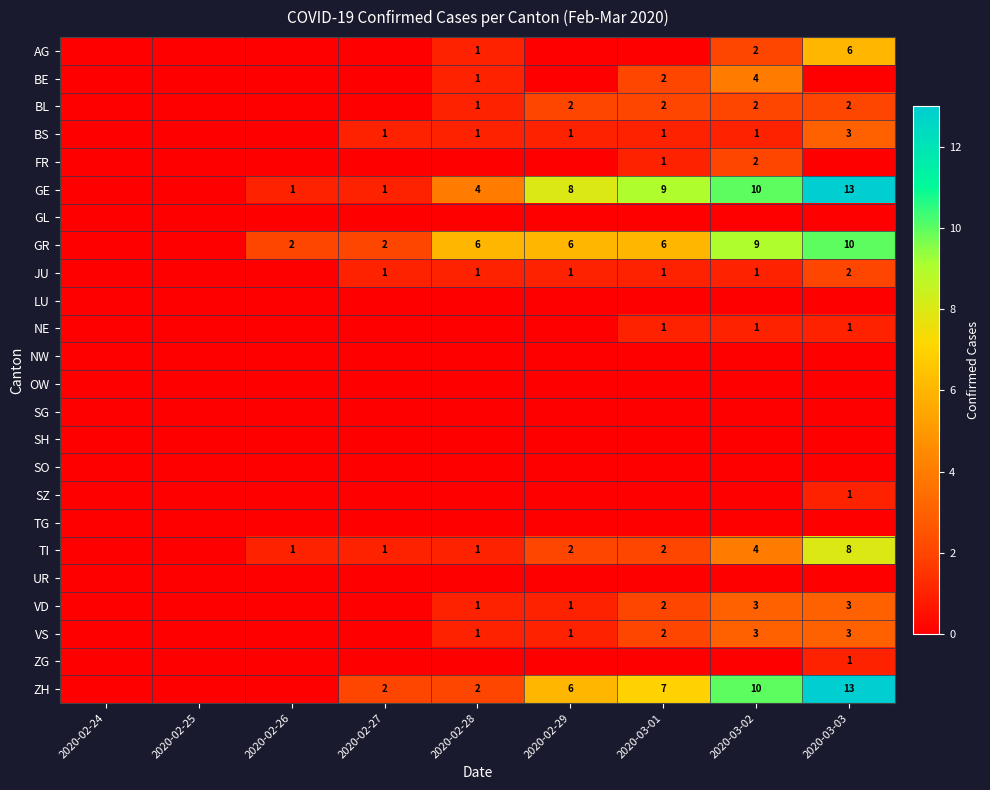

The JU series shows 1 at 2020-03-02. True or false?

True